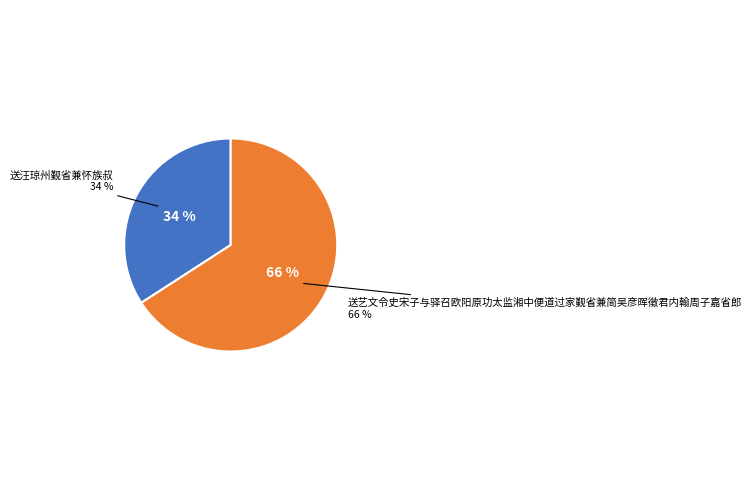

To the nearest percent, what is the average slice percentage?

50%